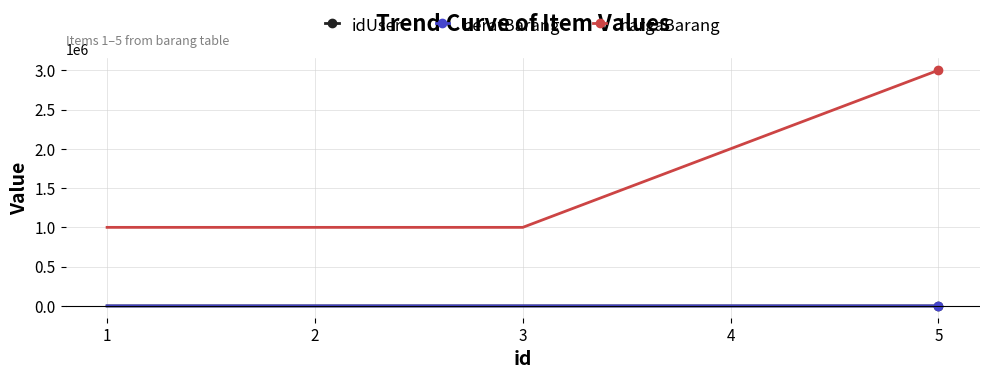

Which series has the largest range (max minus min)?

hargaBarang